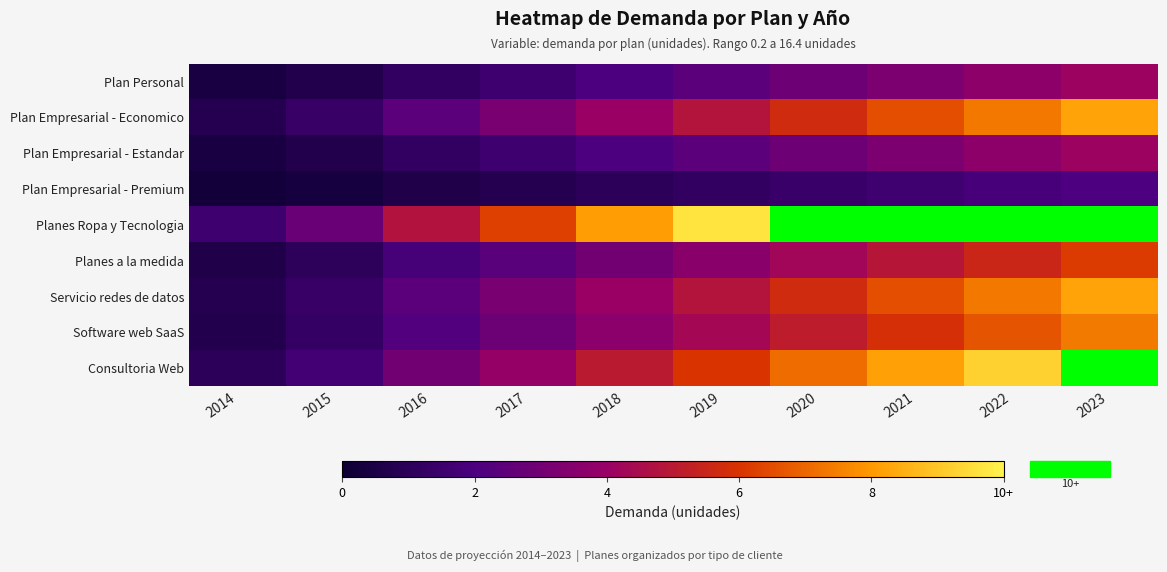

Is the value of Plan Personal at 2019 greater than the value of Plan Empresarial - Estandar at 2018?

No